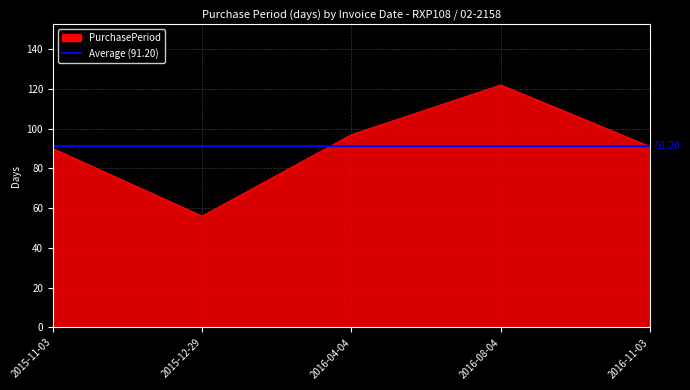

The value at 2016-11-03 is 124. True or false?

False